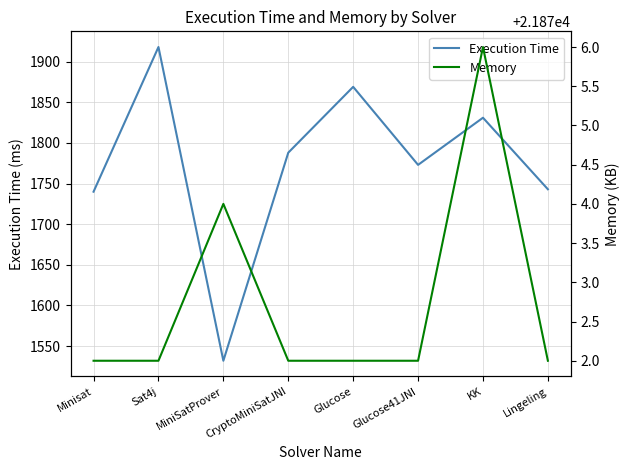

The Execution Time series shows 1740 at Minisat. True or false?

True